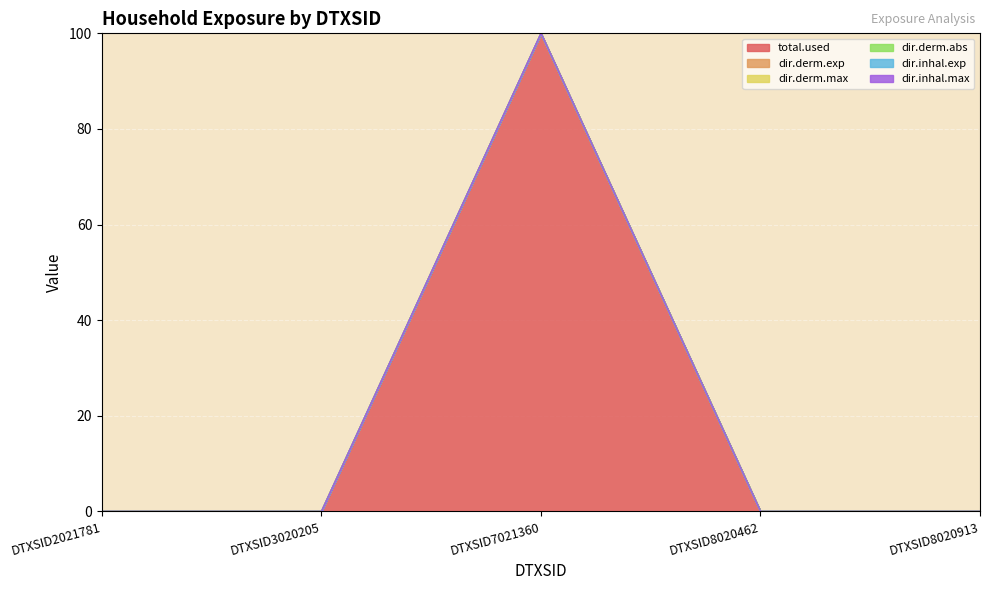

The value of dir.inhal.exp at DTXSID2021781 is -68.2. True or false?

False